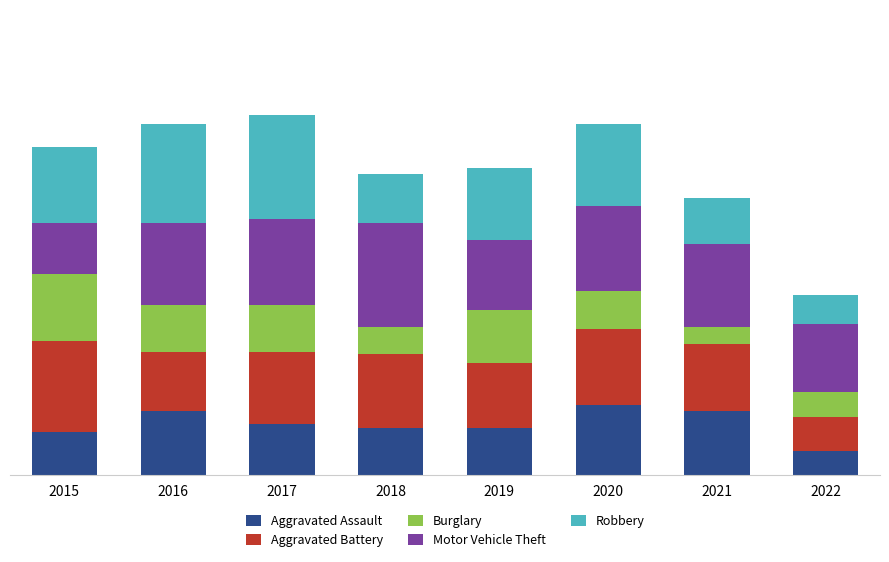

At 2021, list the series in order from smallest to largest.

Burglary, Robbery, Aggravated Assault, Aggravated Battery, Motor Vehicle Theft